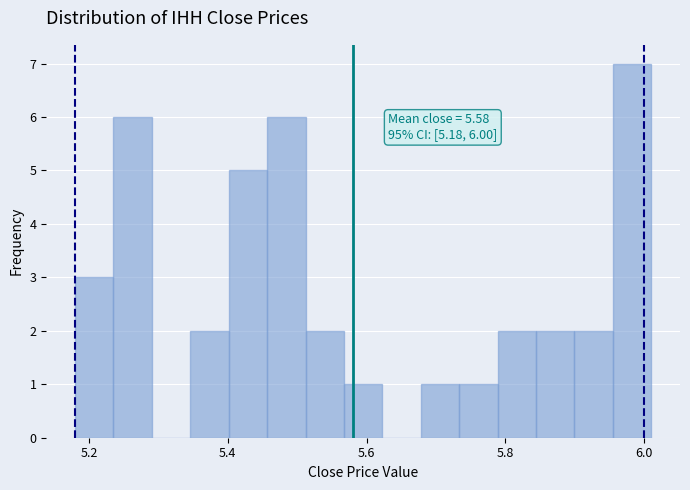

Read against the x-axis, roughly where is the centre of the tallest bar?

5.98